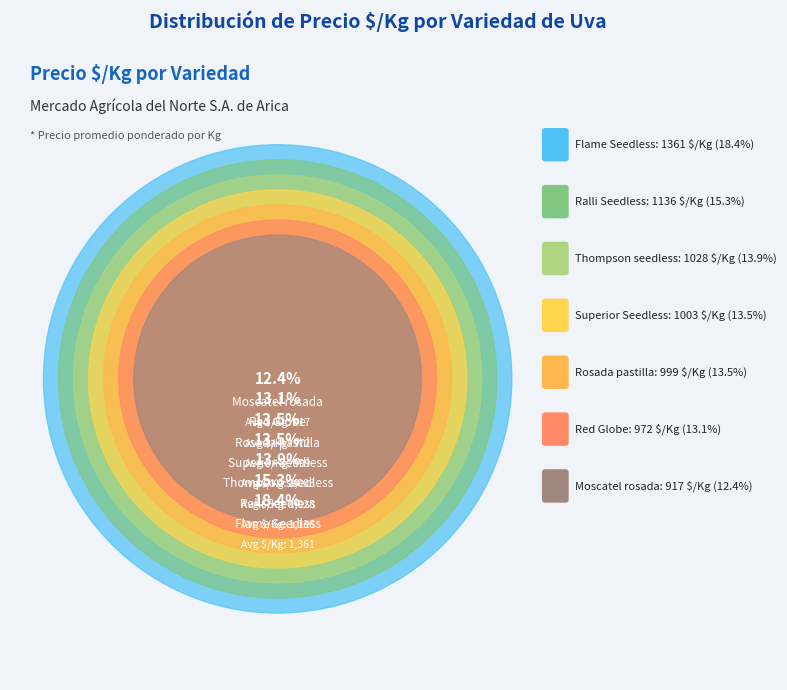

How many segments does this pie chart have?

7